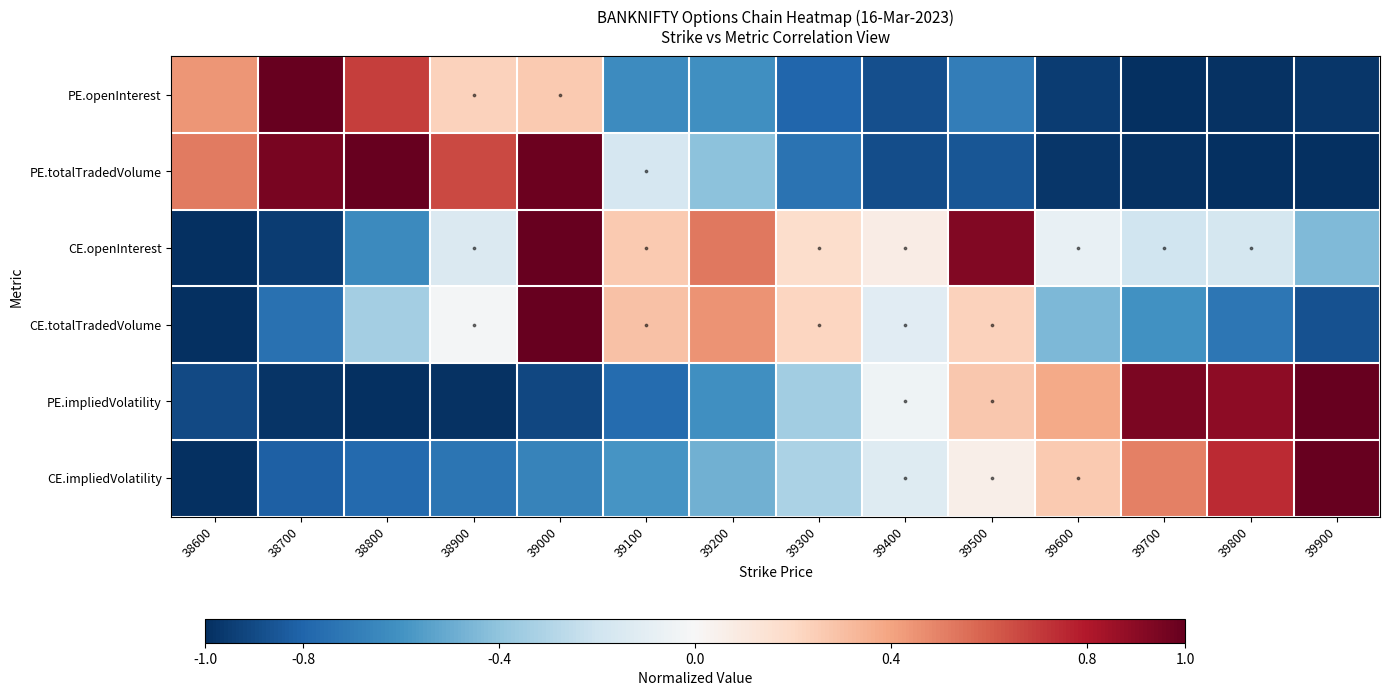

How many data points in CE.impliedVolatility are less than 0?

9